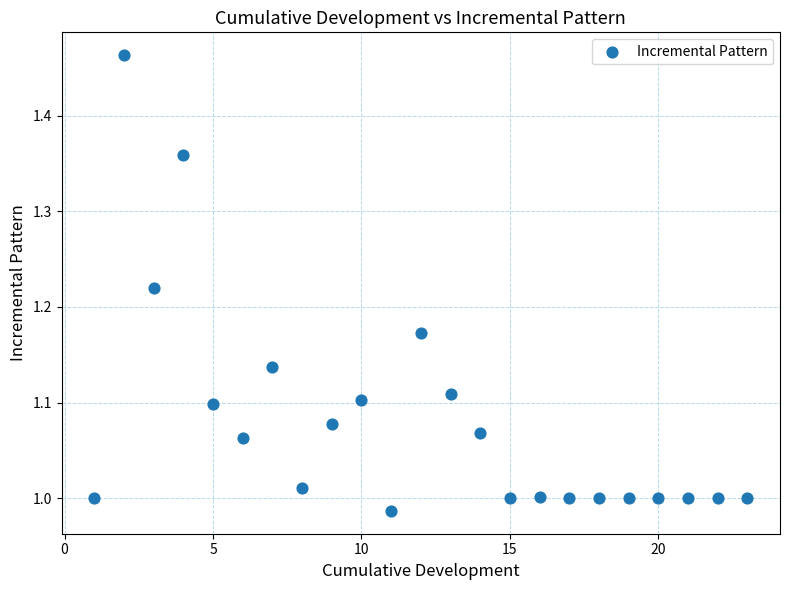

What is the range of Y values (max minus min)?

0.5